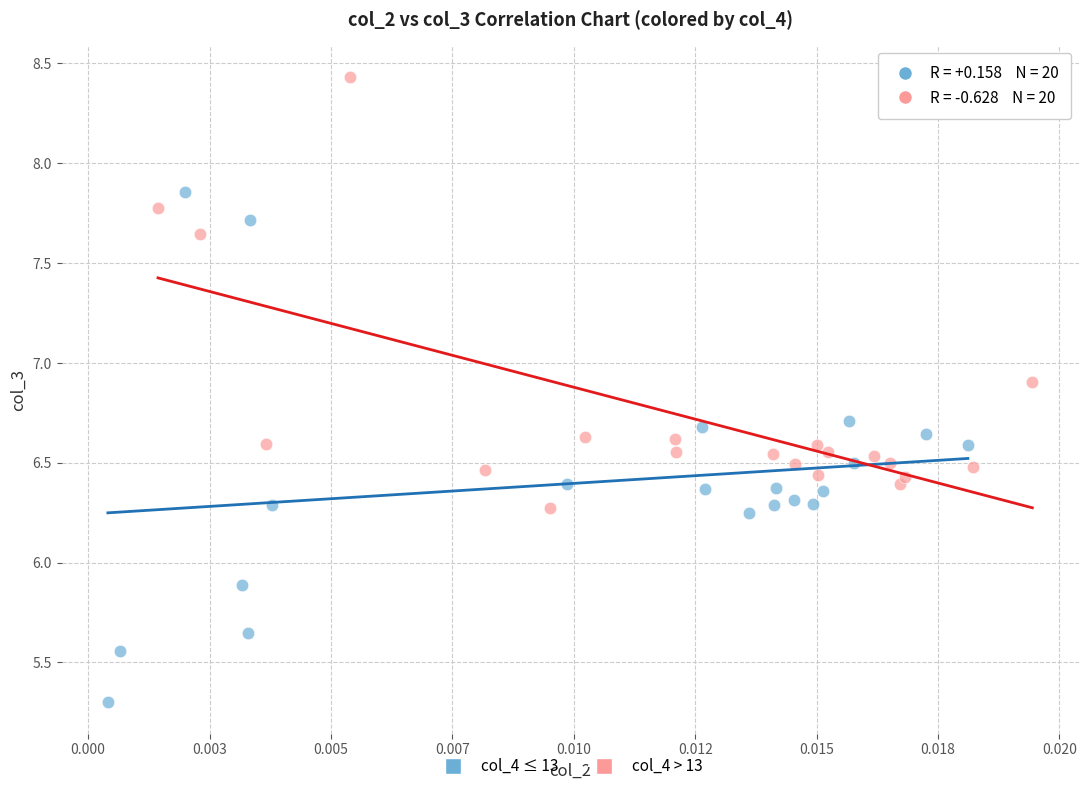

Which series has the largest Y range (max minus min)?

col_4 ≤ 13